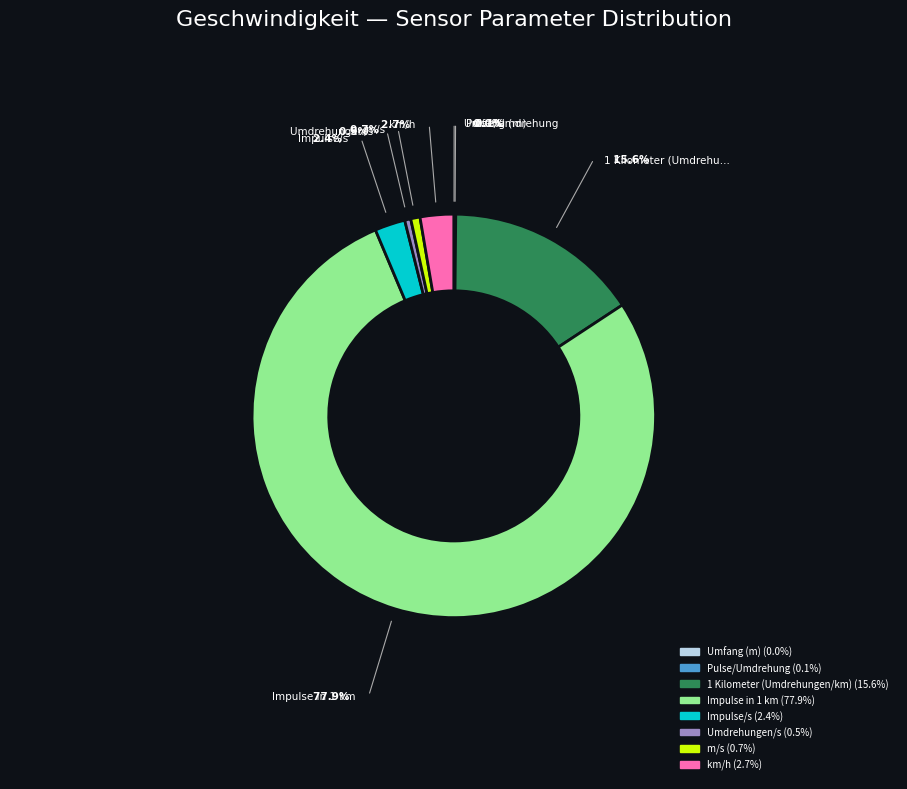

Combined, do km/h and Umdrehungen/s account for over 50%?

No